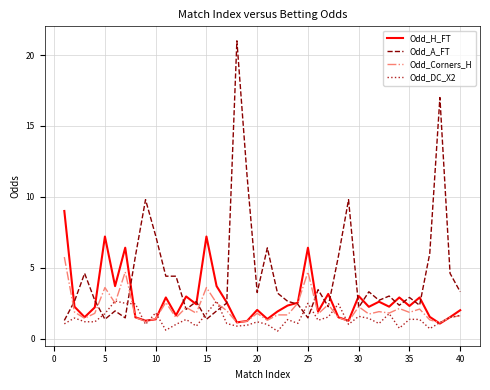

After their last crossing, which series has the higher values: Odd_A_FT or Odd_DC_X2?

Odd_A_FT